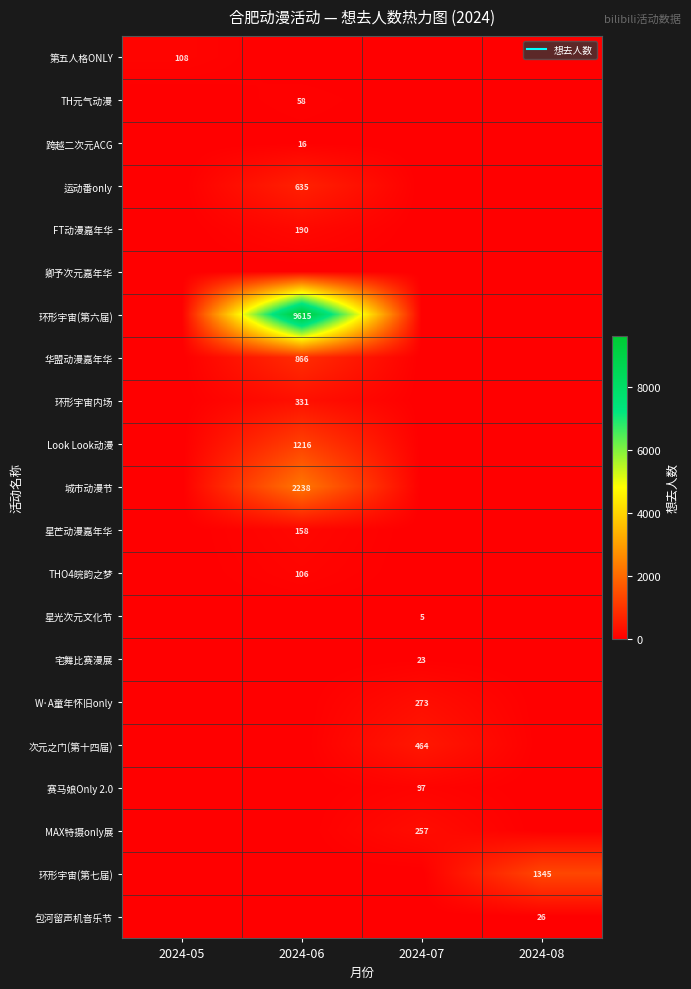

Which series changed the most between 2024-05 and 2024-08?

环形宇宙(第七届)